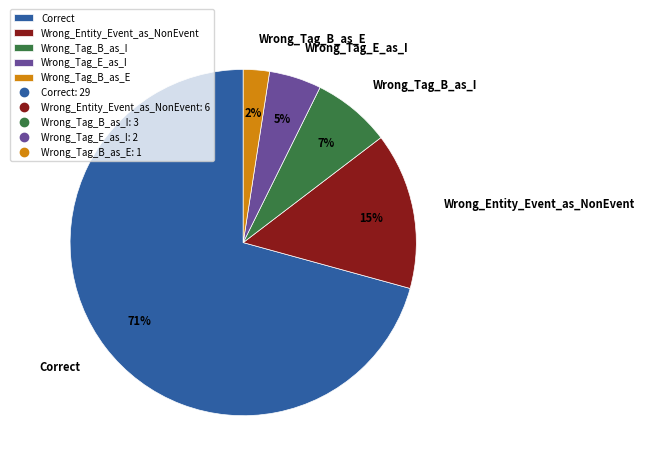

Is there a majority slice in this chart?

Yes